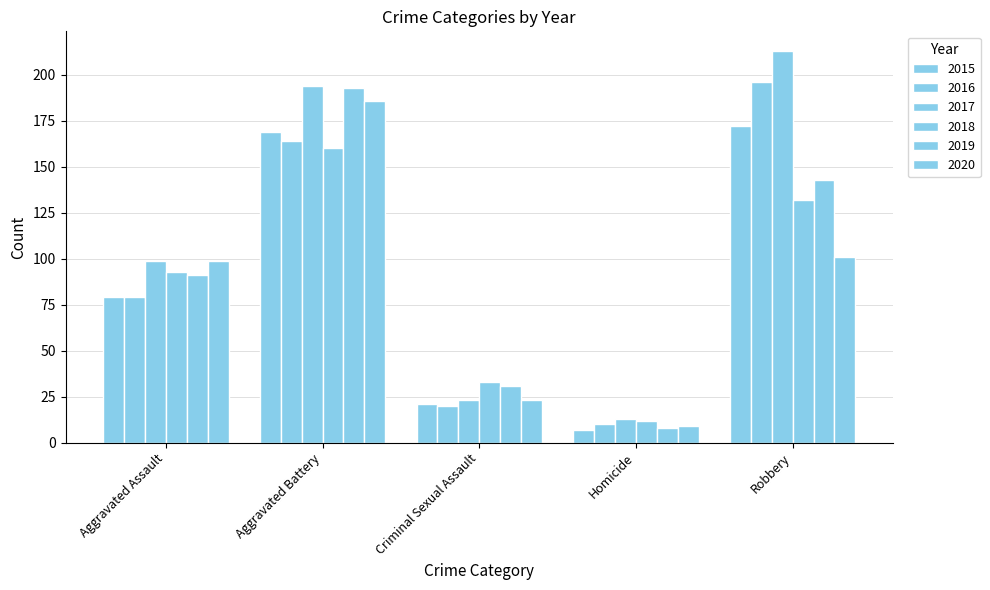

The 2019 series shows 45 at Criminal Sexual Assault. True or false?

False